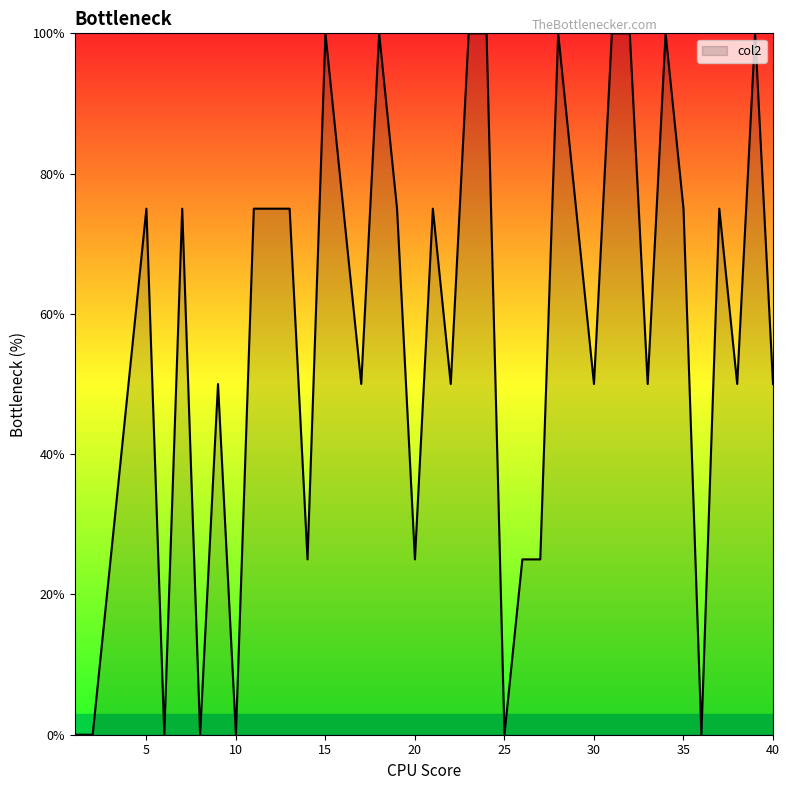

True or false: the data has more than 1 interior local peaks.

True